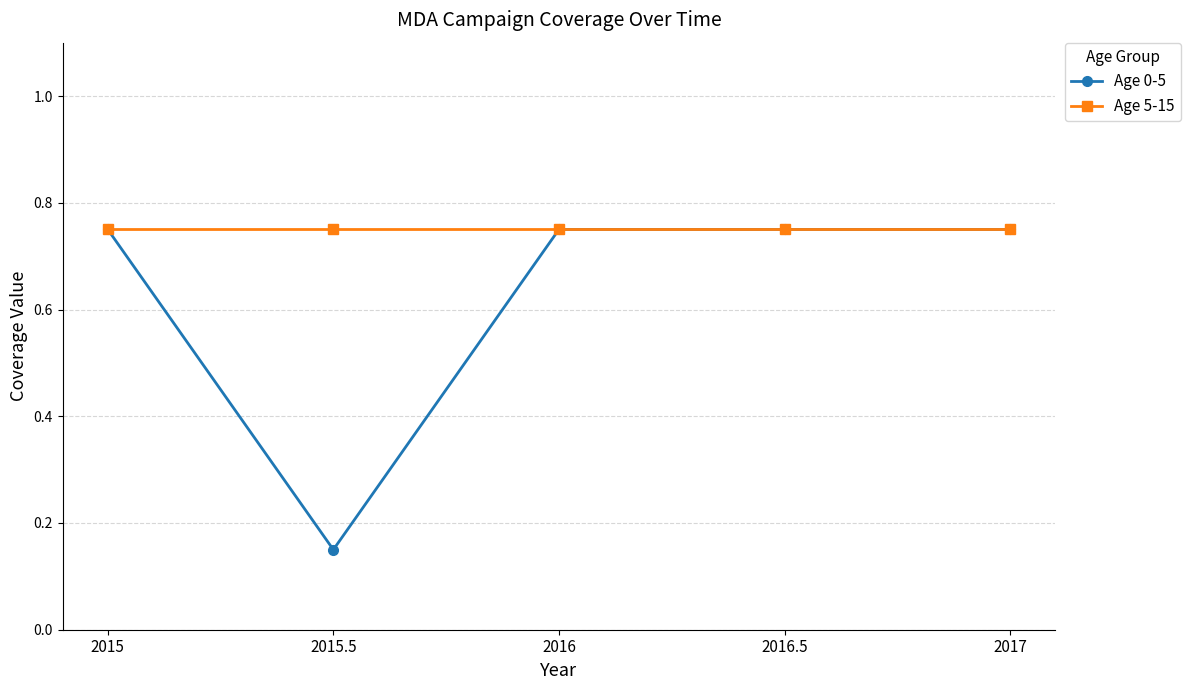

What is the label of the 3rd point from the left?

2016